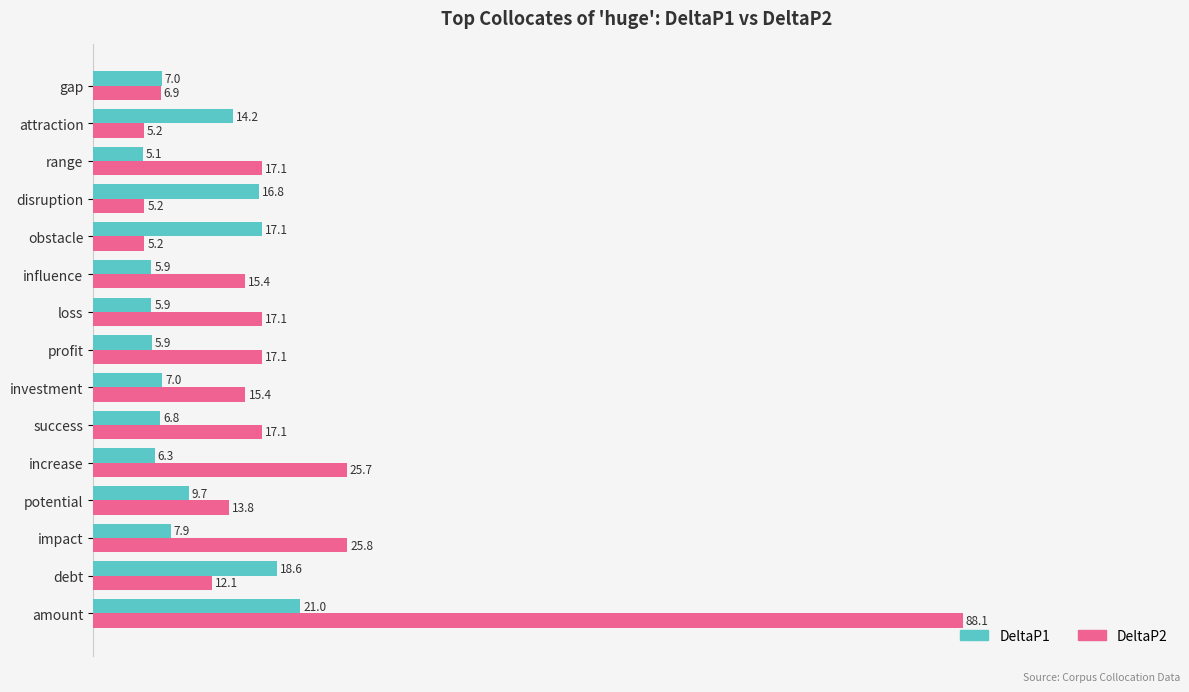

Rank the series by their maximum value, from highest to lowest.

DeltaP2, DeltaP1